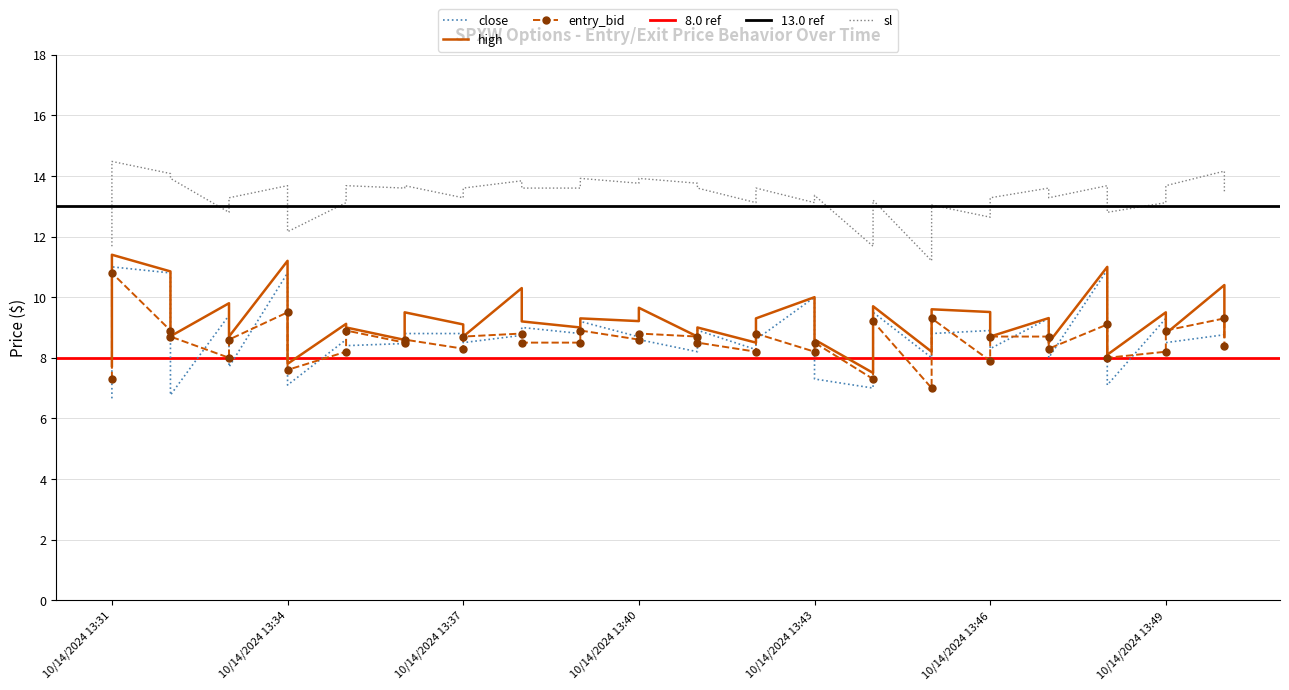

Where is close nearest to the value 8?

2024-10-14 13:45